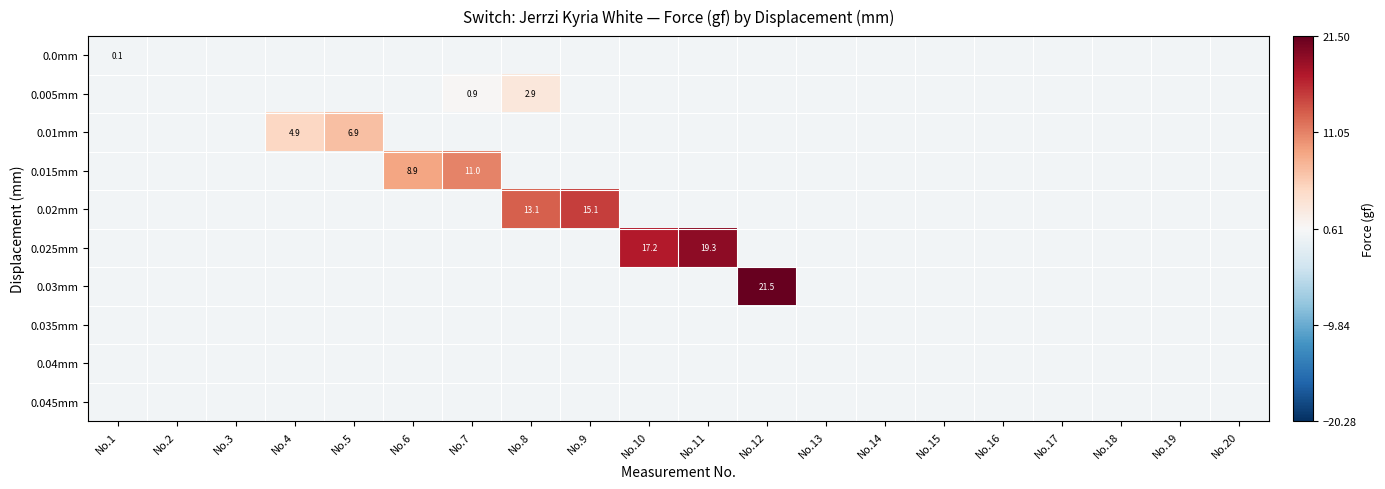

Which series has the widest spread of values?

0.03mm